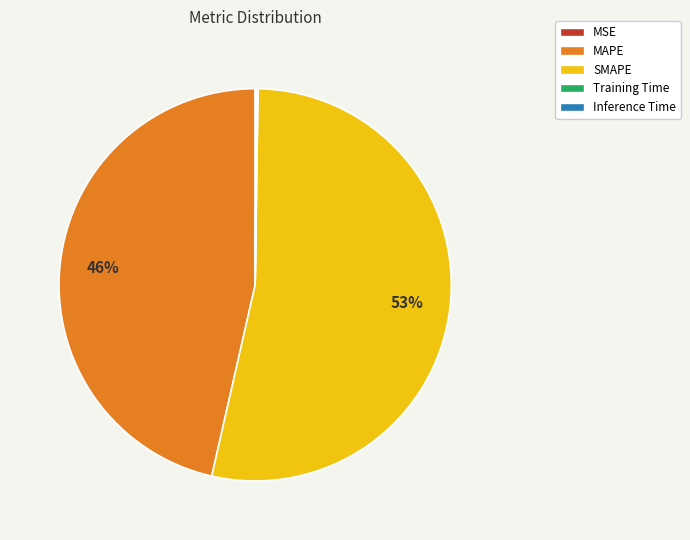

To the nearest percent, what is the average slice percentage?

20%